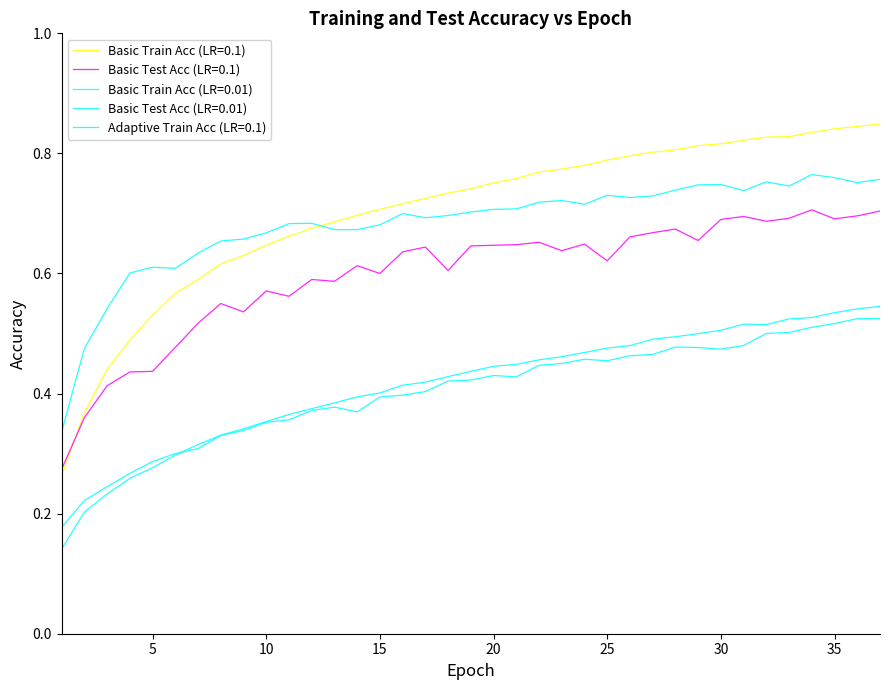

Which category has the highest value across all series?

37